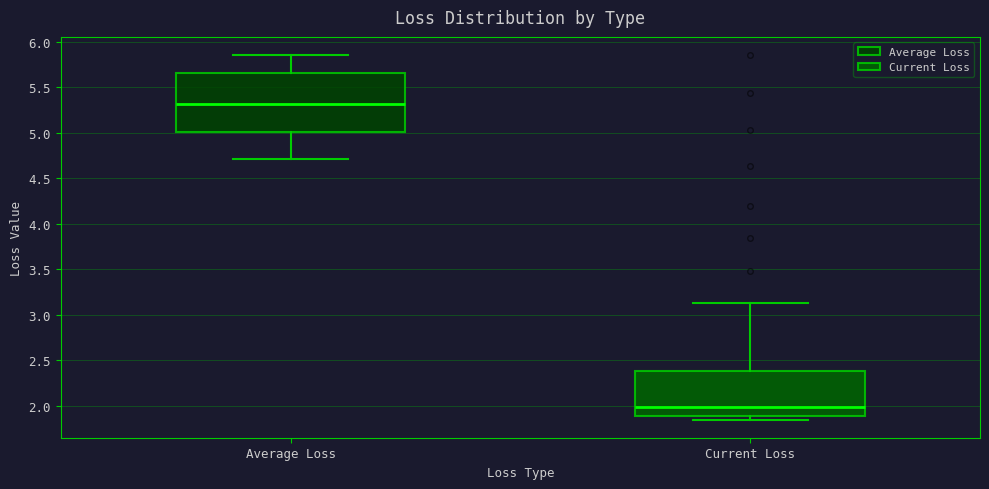

Reading left to right, transcribe this box plot: for each box, give where its median line is, the range the box spans, and where its two whiskers end, as read against the y-axis. The values are not printed on the chart, so give them approximately, as read against the axis.

Average Loss: median 5.30, box 5.00 to 5.65, whiskers 4.70 to 5.85
Current Loss: median 2.00, box 1.90 to 2.40, whiskers 1.85 to 3.15